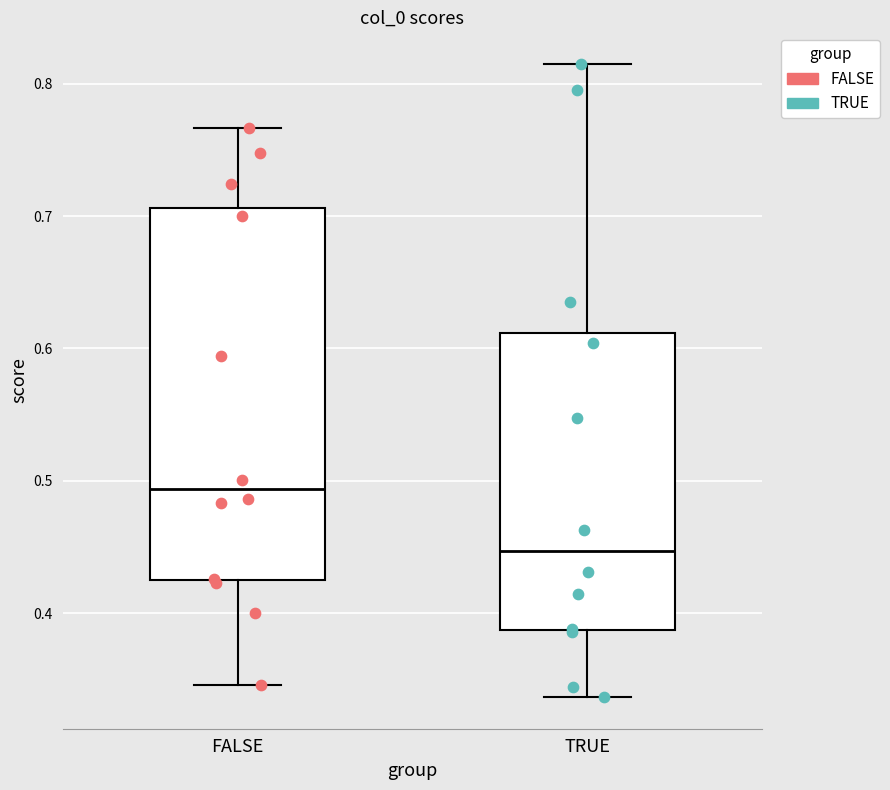

Where is the upper edge of the box for TRUE on the y-axis? The values are not printed on the chart, so give them approximately, as read against the axis.

0.61